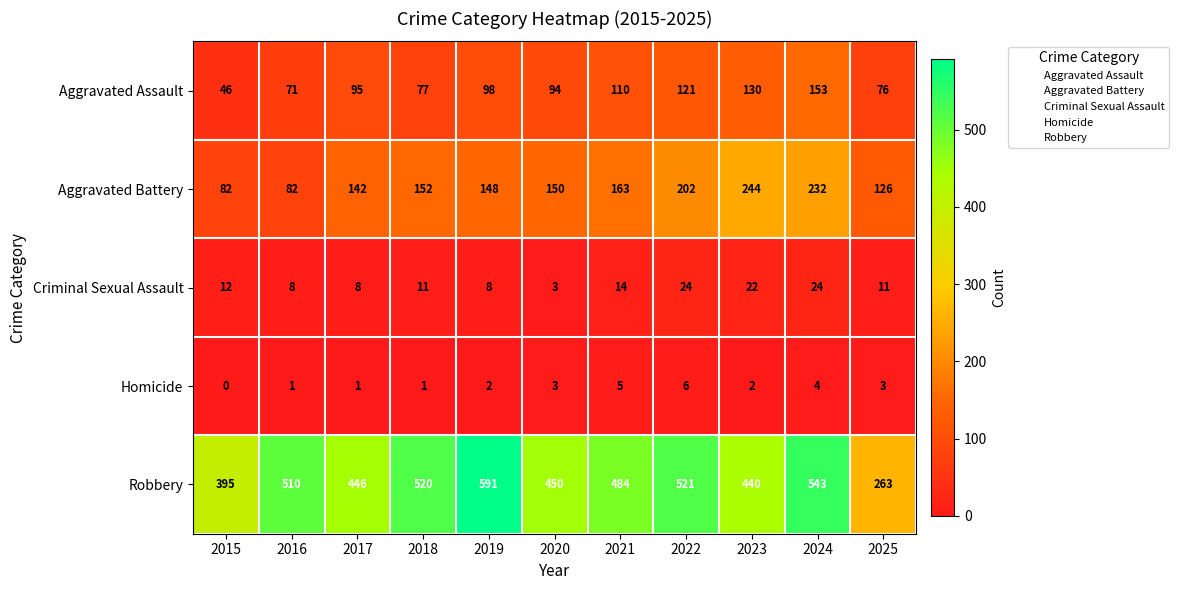

At 2019, list the series in order from smallest to largest.

Homicide, Criminal Sexual Assault, Aggravated Assault, Aggravated Battery, Robbery